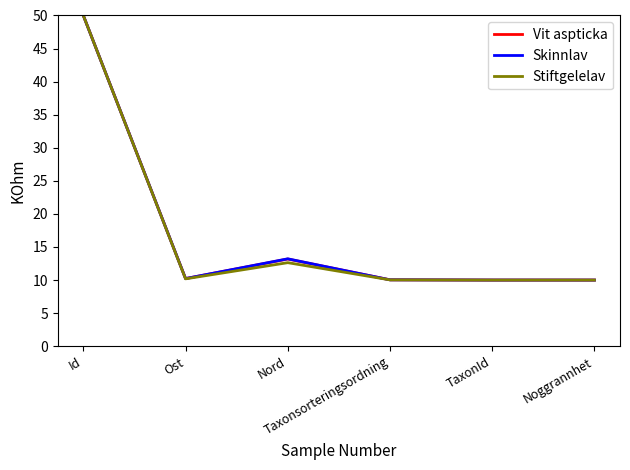

Does the chart display data point markers on the line(s)?

No